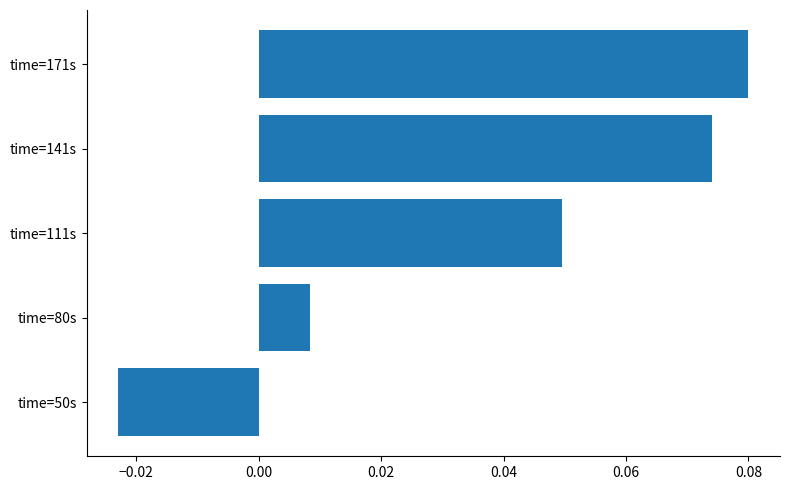

Which label corresponds to the largest value in the chart?

time=171s